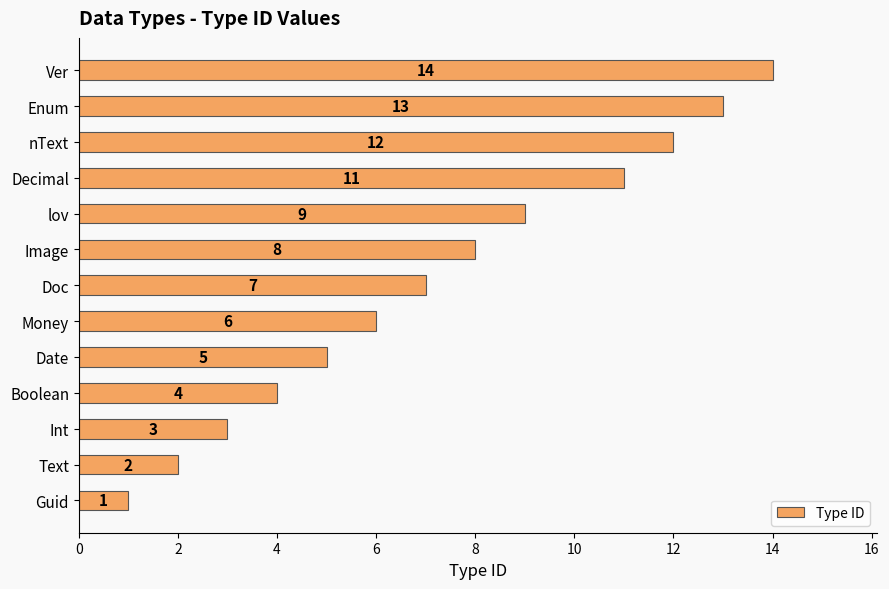

What is the difference between the second highest and minimum values?

12